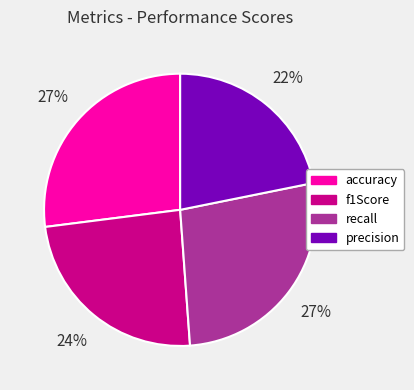

Is there a majority slice in this chart?

No